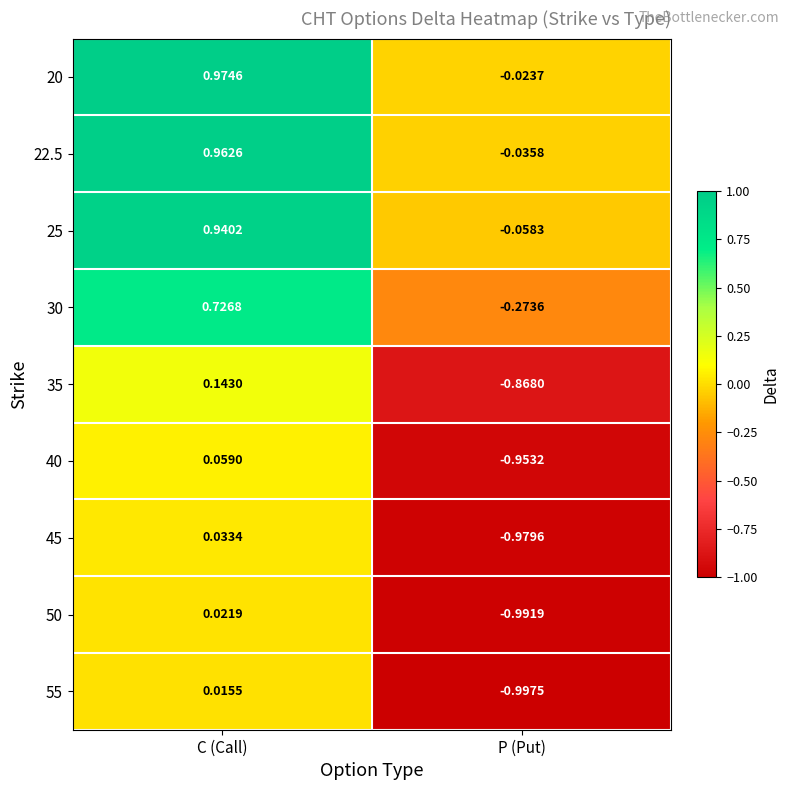

Which category has the lowest value in the 45 series?

P (Put)